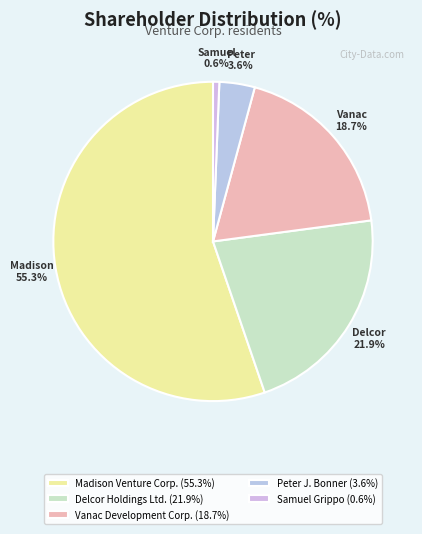

Rank the categories by value from highest to lowest.

Madison Venture Corp., Delcor Holdings Ltd., Vanac Development Corp., Peter J. Bonner, Samuel Grippo